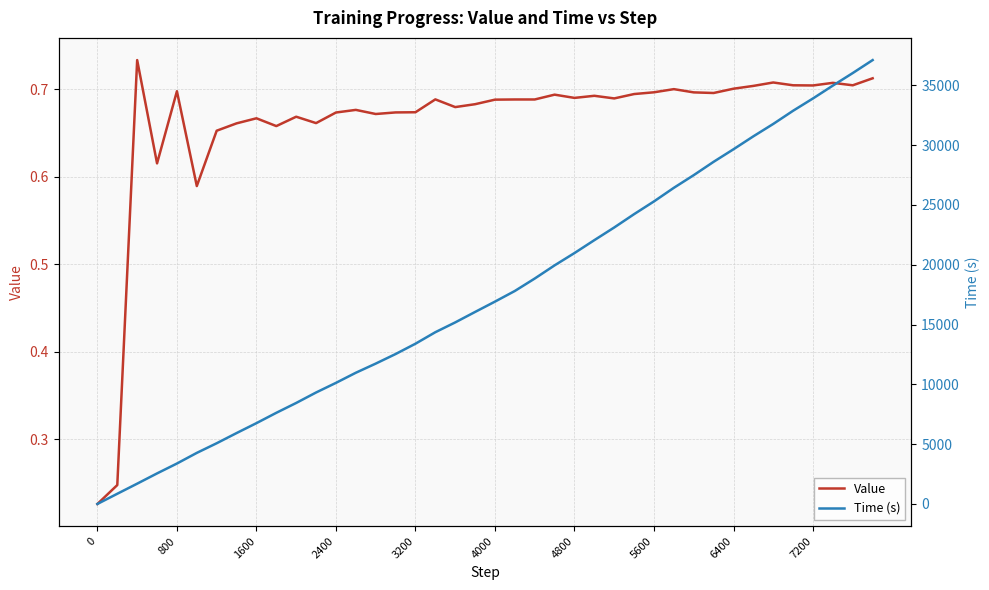

What is the difference between the maximum and minimum values in the Time (s) series?

37106.8